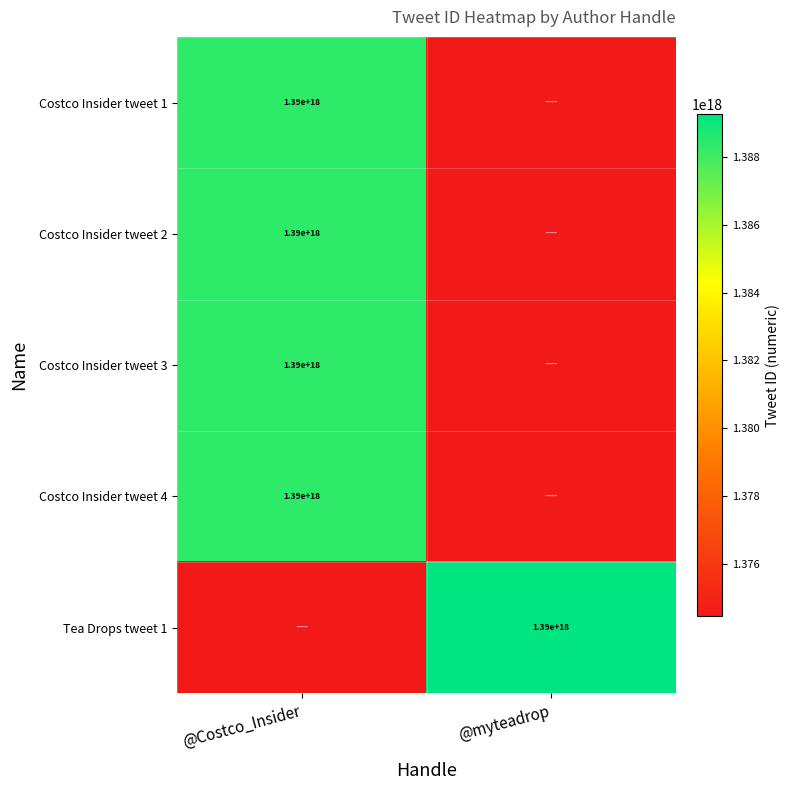

The Costco Insider tweet 1 series shows 972230512490156288 at @Costco_Insider. True or false?

False